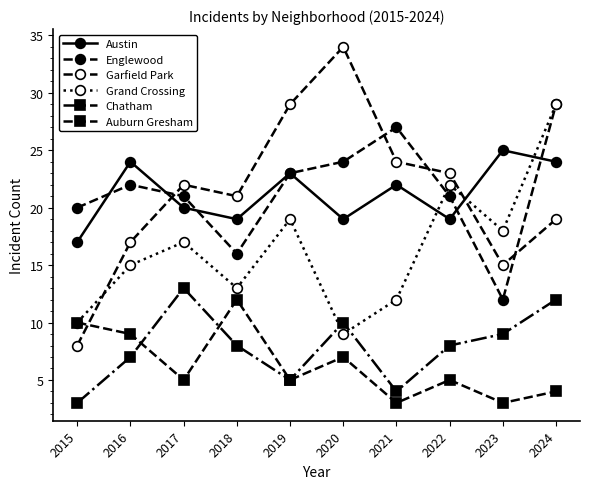

True or false: Chatham and Austin intersect in this chart.

False